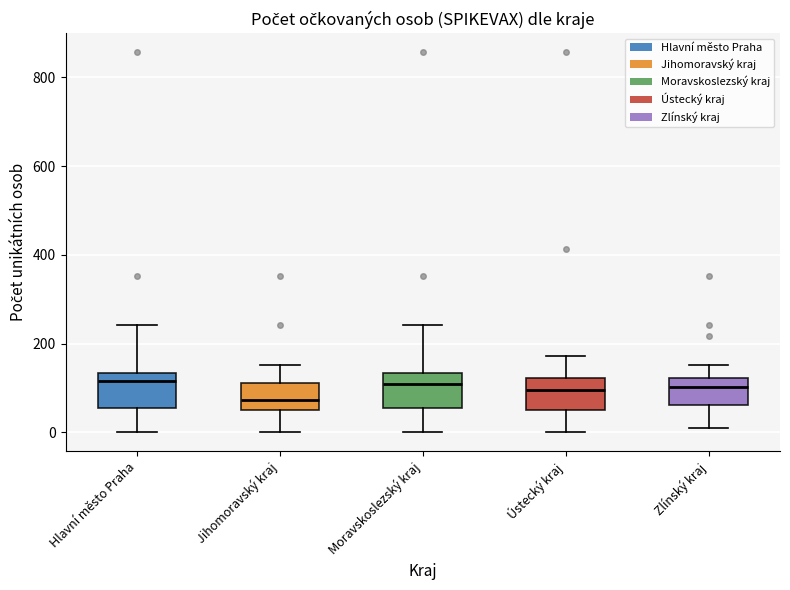

Reading left to right, transcribe this box plot: for each box, give where its median line is, the range the box spans, and where its two whiskers end, as read against the y-axis. The values are not printed on the chart, so give them approximately, as read against the axis.

Hlavní město Praha: median 120, box 60 to 140, whiskers 0 to 240
Jihomoravský kraj: median 80, box 60 to 120, whiskers 0 to 160
Moravskoslezský kraj: median 120, box 60 to 140, whiskers 0 to 240
Ústecký kraj: median 100, box 60 to 120, whiskers 0 to 180
Zlínský kraj: median 100, box 60 to 120, whiskers 20 to 160